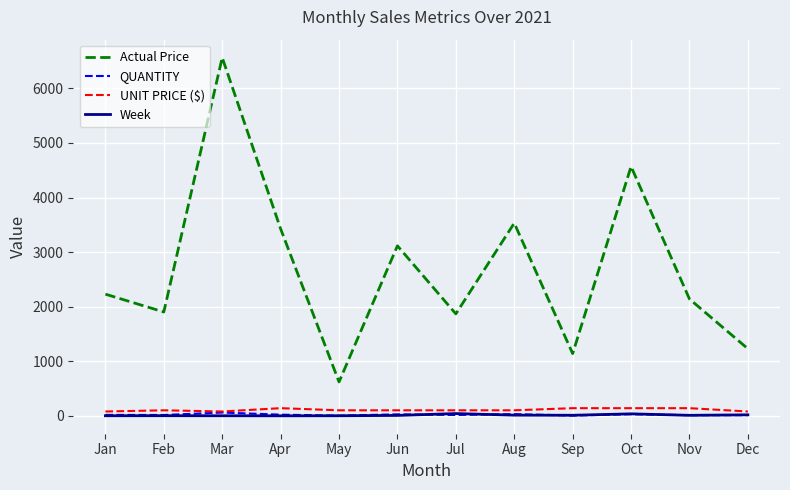

At which category is the sum across all series the highest?

Mar